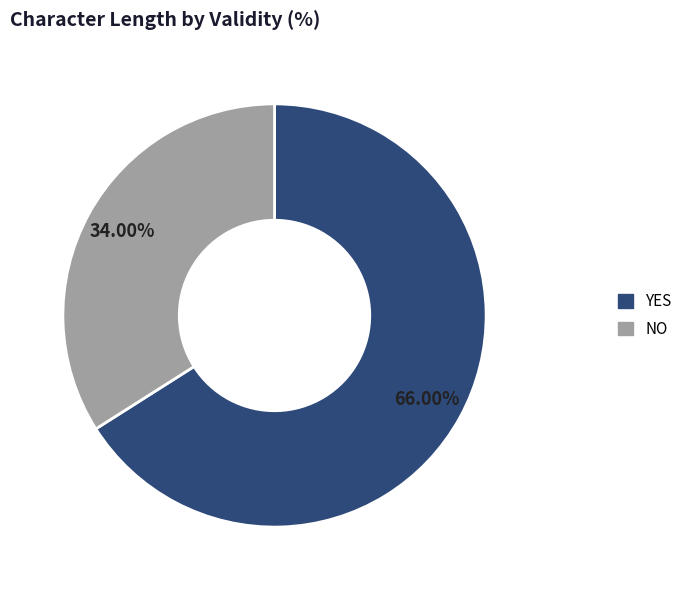

Does YES account for over 50% of the chart?

Yes